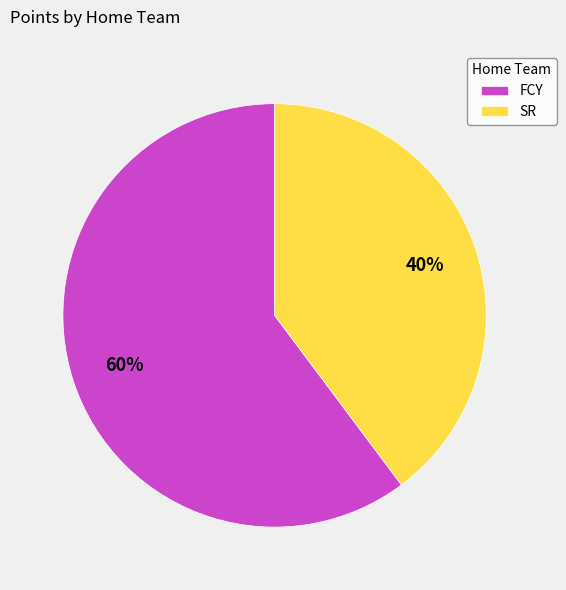

To the nearest percent, what percentage of the pie is SR?

40%